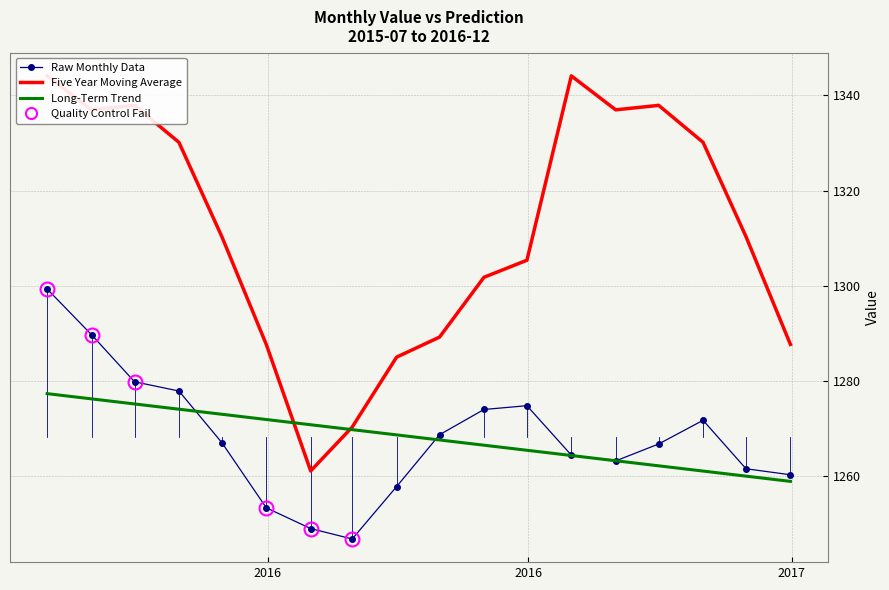

What is the highest value of the Long-Term Trend series?

1277.4